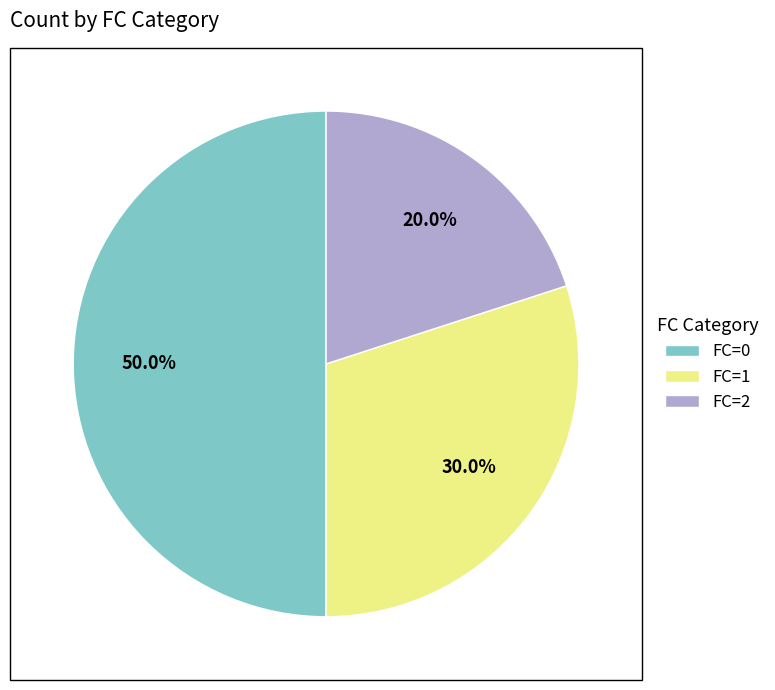

How many slices are in this pie chart?

3